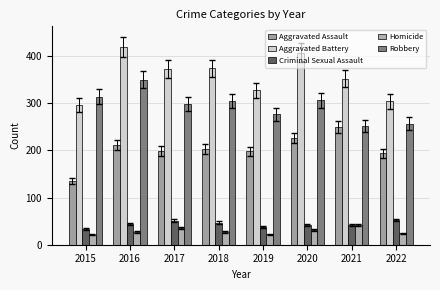

List the series in order of their peak value, lowest first.

Homicide, Criminal Sexual Assault, Aggravated Assault, Robbery, Aggravated Battery